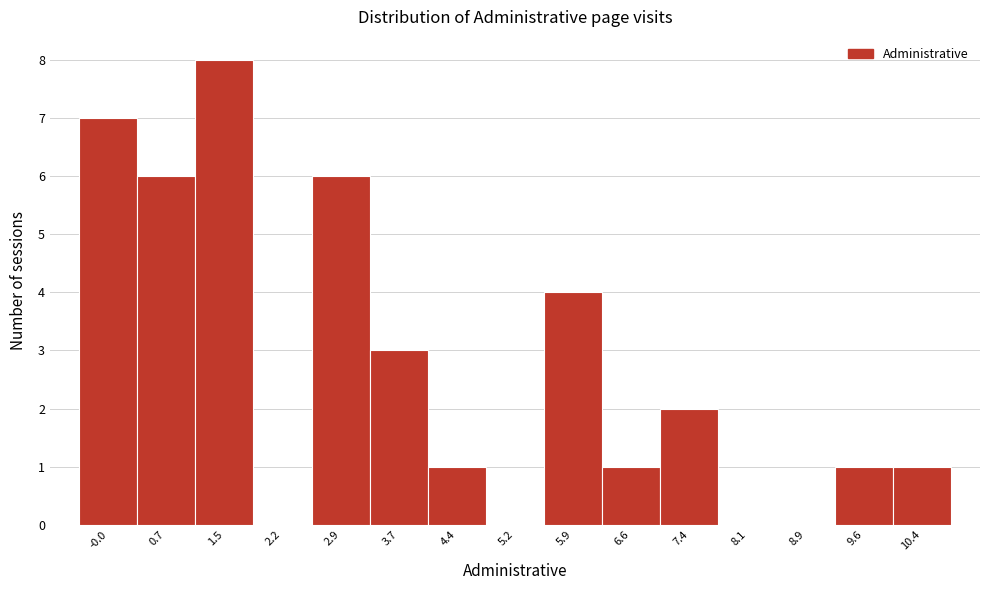

Reading left to right, list all the values displayed in this chart.

-0.0=7	0.7=6	1.5=8	2.2=0	2.9=6	3.7=3	4.4=1	5.2=0	5.9=4	6.6=1	7.4=2	8.1=0	8.9=0	9.6=1	10.4=1